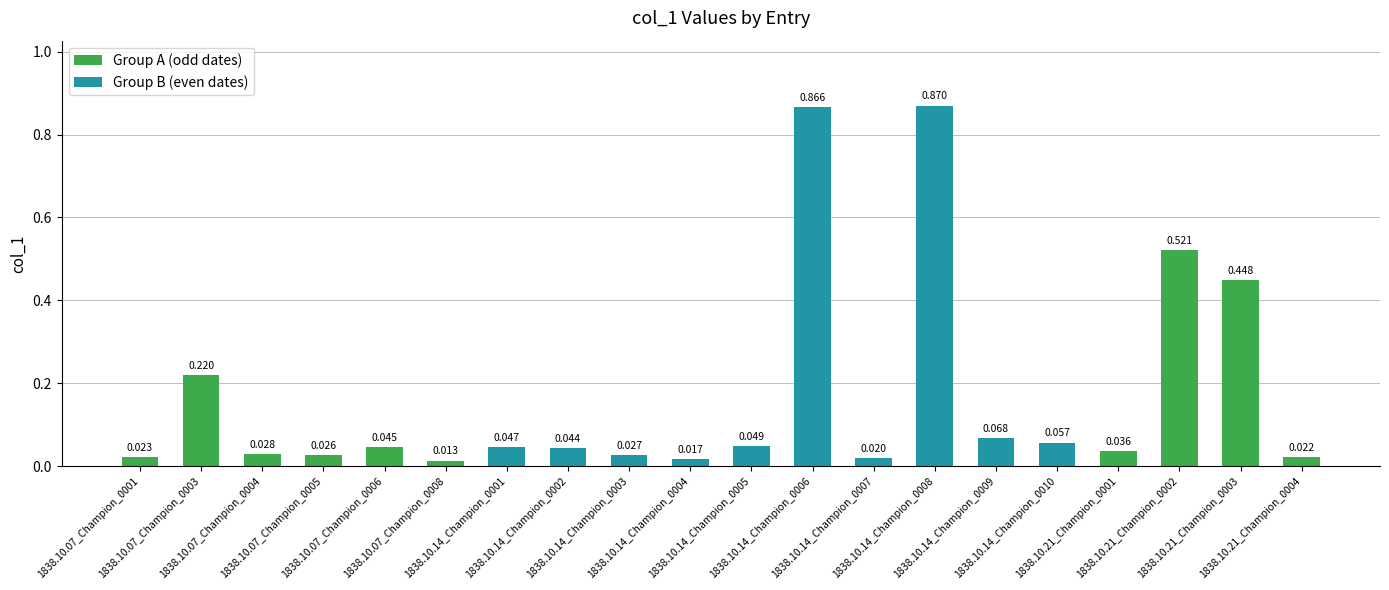

What is the difference between the maximum and minimum values?

0.9